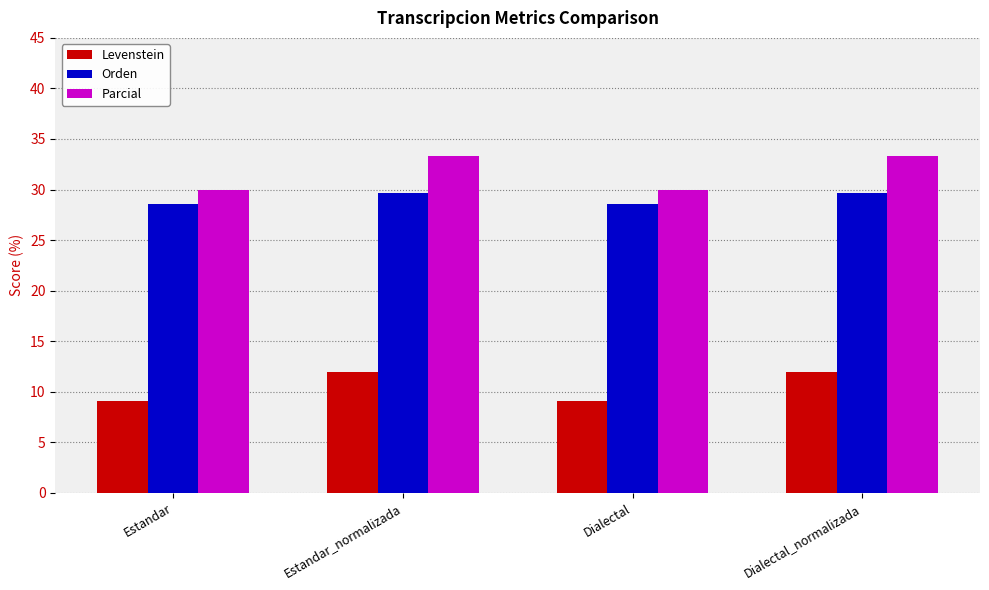

At how many categories does at least one series exceed 23?

4